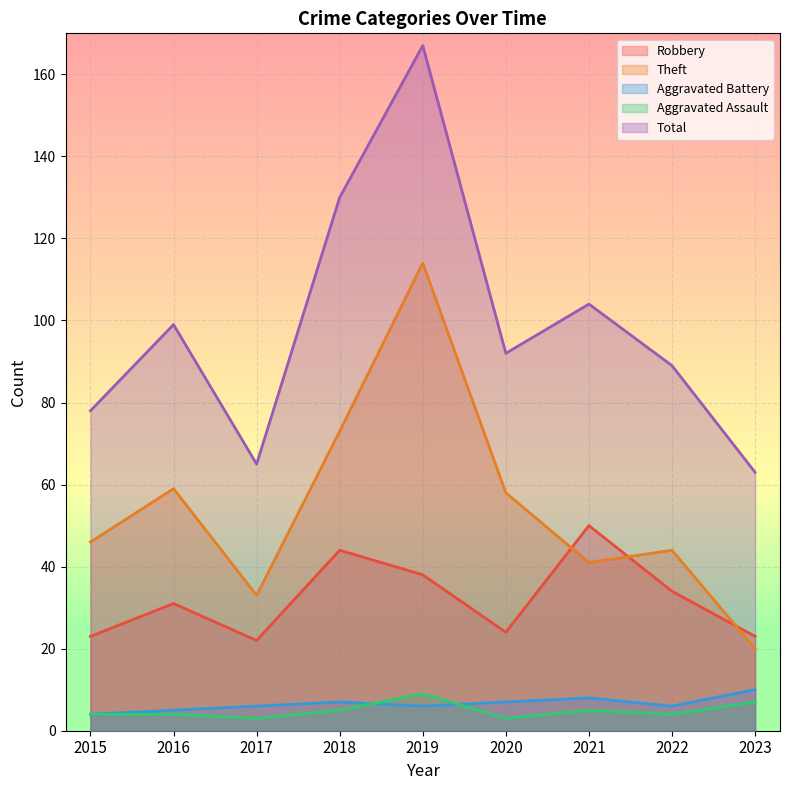

Rank the series at 2019 from lowest to highest value.

Aggravated Battery, Aggravated Assault, Robbery, Theft, Total